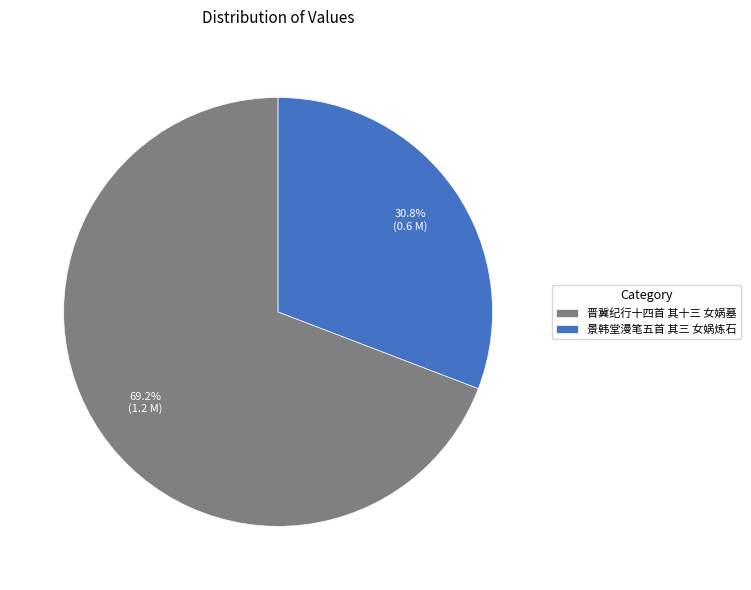

What is the ratio of the value at 晋冀纪行十四首 其十三 女娲墓 to the value at 景韩堂漫笔五首 其三 女娲炼石?

2.2